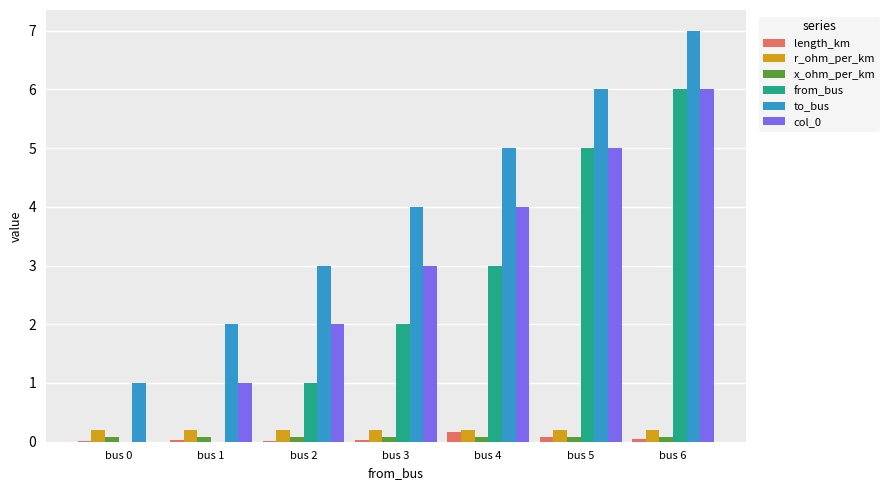

At which category does the chart reach its peak across all series?

bus 6